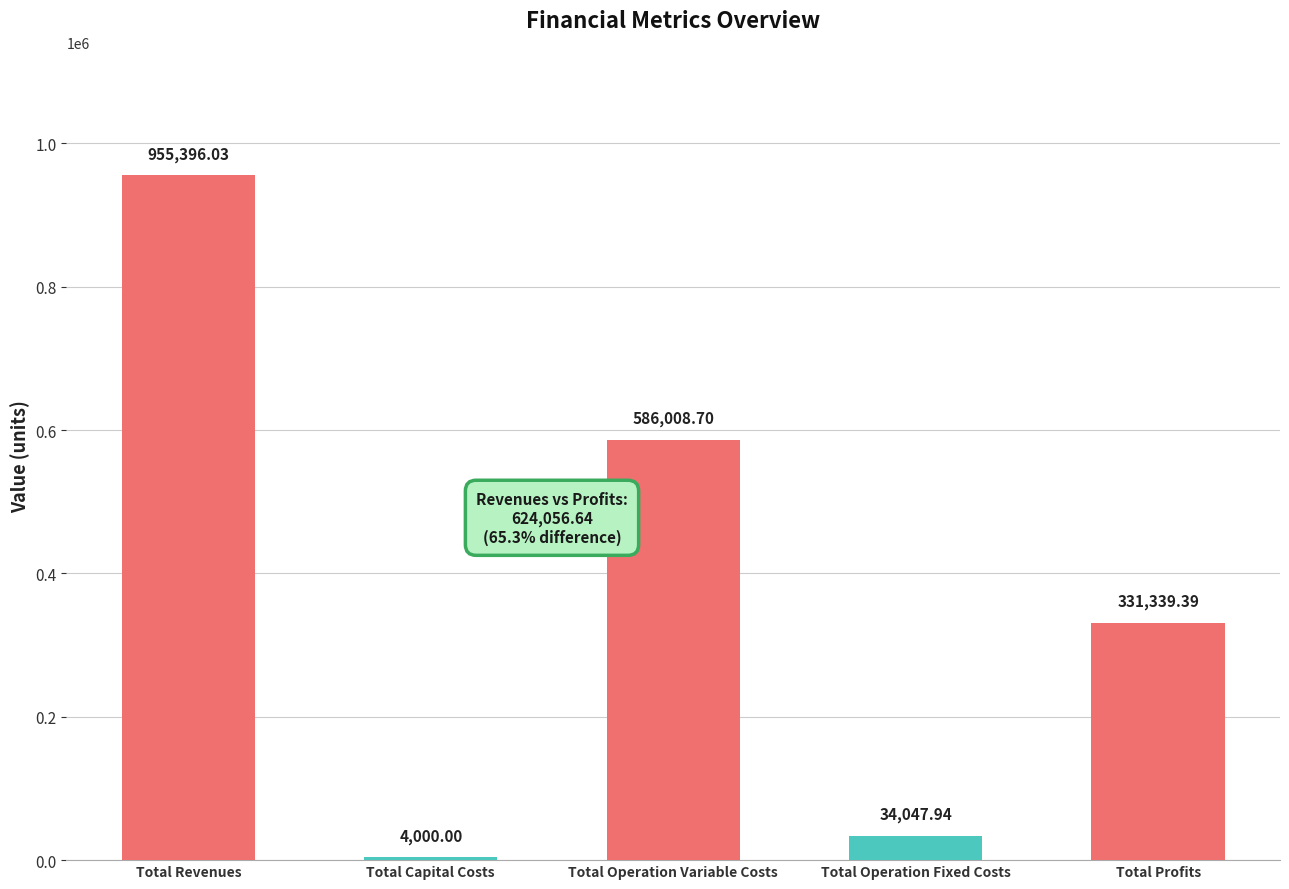

Which category has the lowest value across all series?

Total Capital Costs